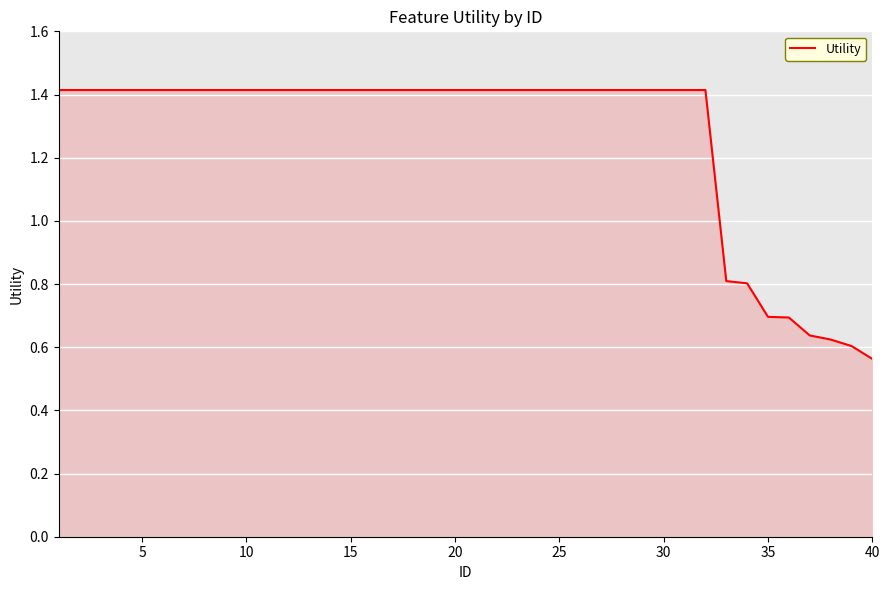

What is the difference between the maximum and minimum values?

0.9